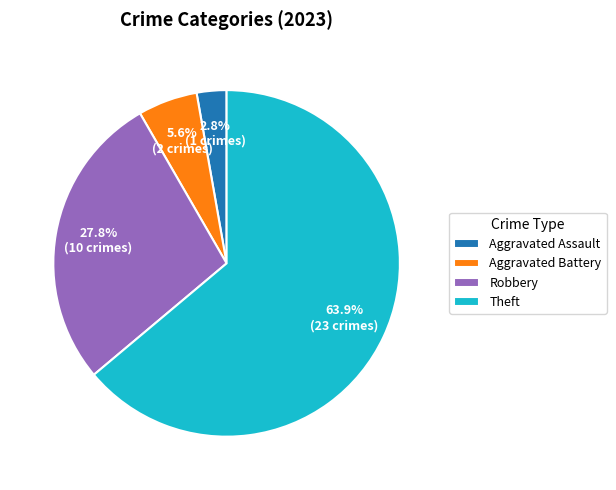

Count the number of slices in the pie.

4